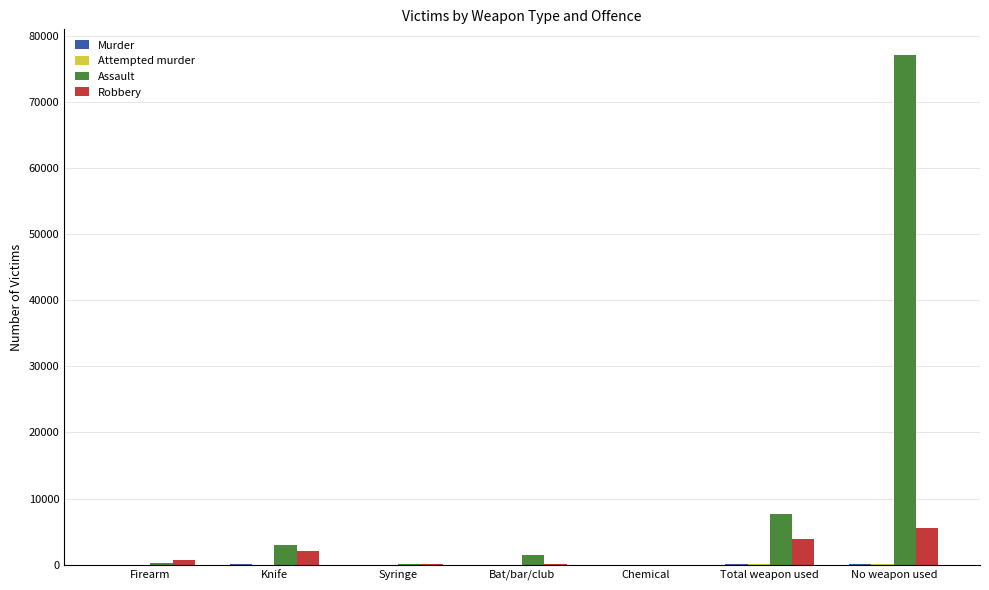

What is the sum of the Robbery values at Total weapon used and Chemical?

3874